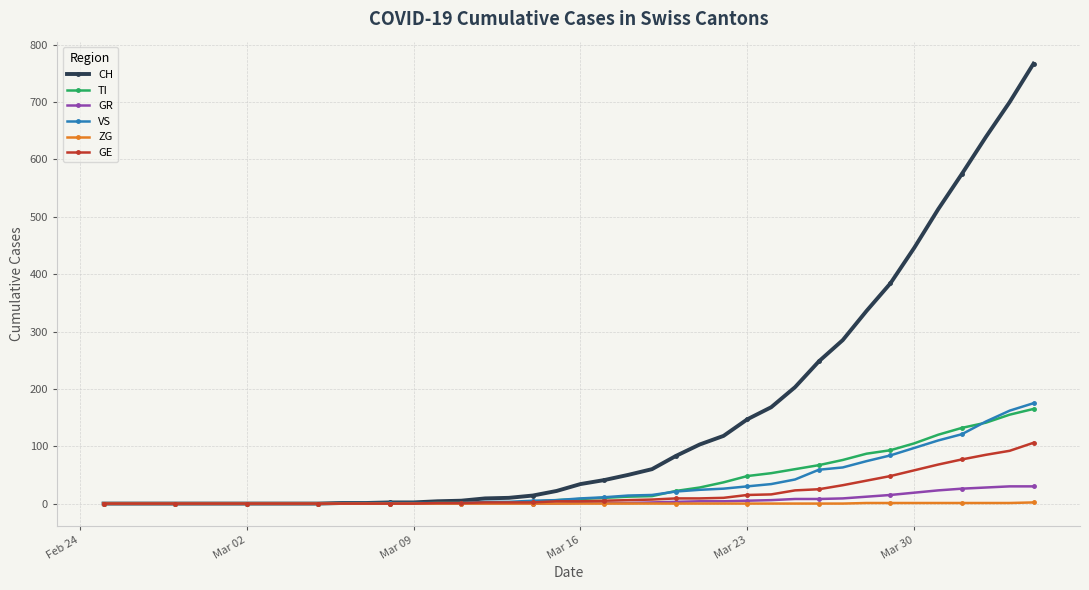

How many lines are shown in the chart?

6